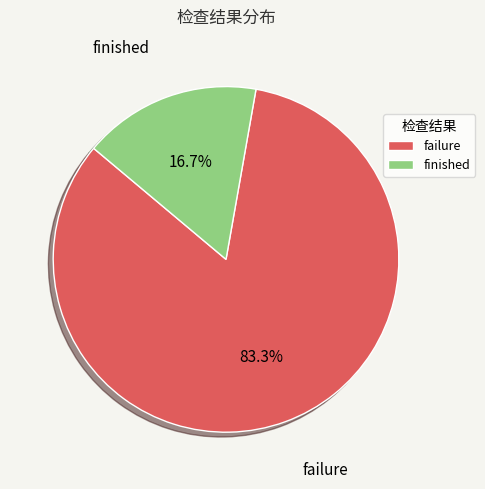

What is the largest slice in the pie chart?

failure